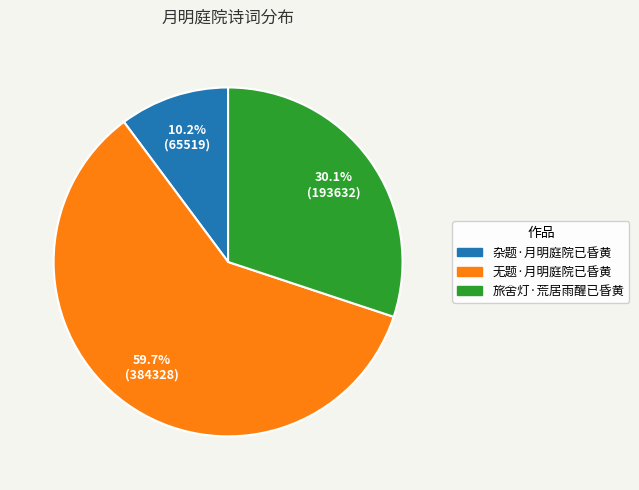

To the nearest percent, what portion does 旅舍灯·荒居雨醒已昏黄 represent?

30%